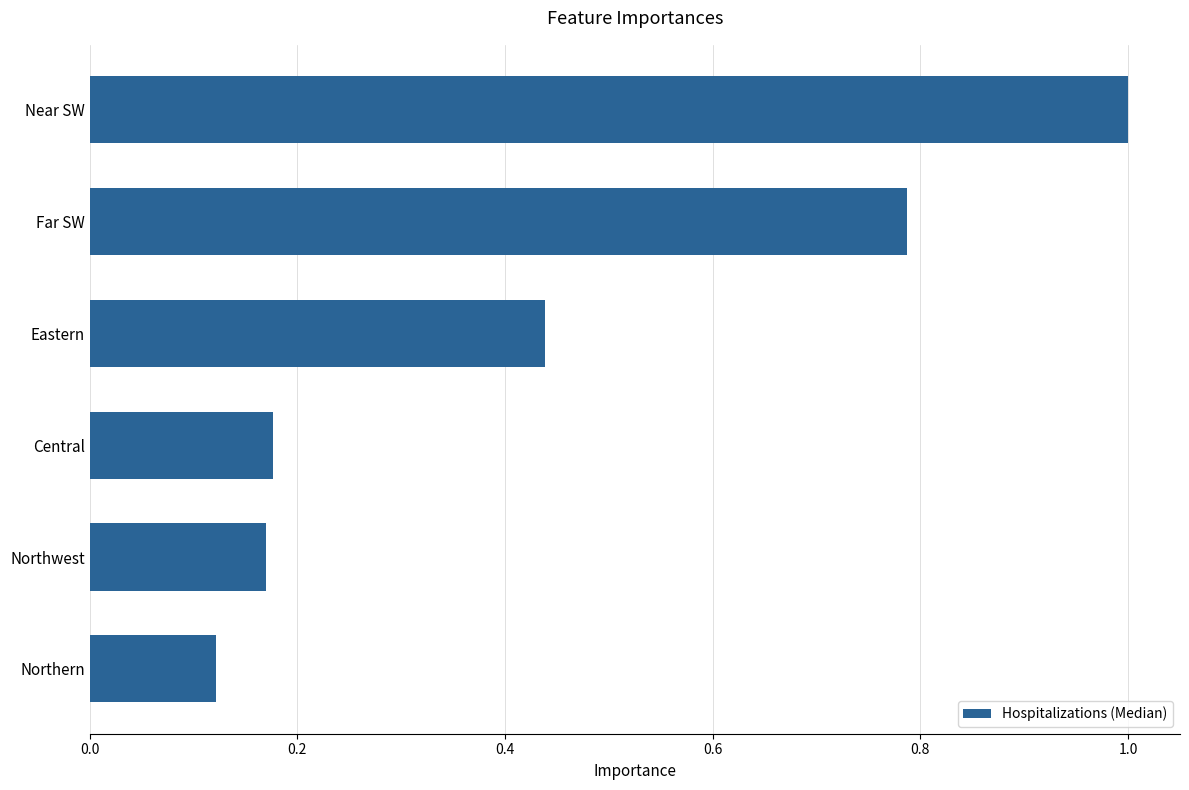

What is the difference between the values at Eastern and Northwest?

0.3